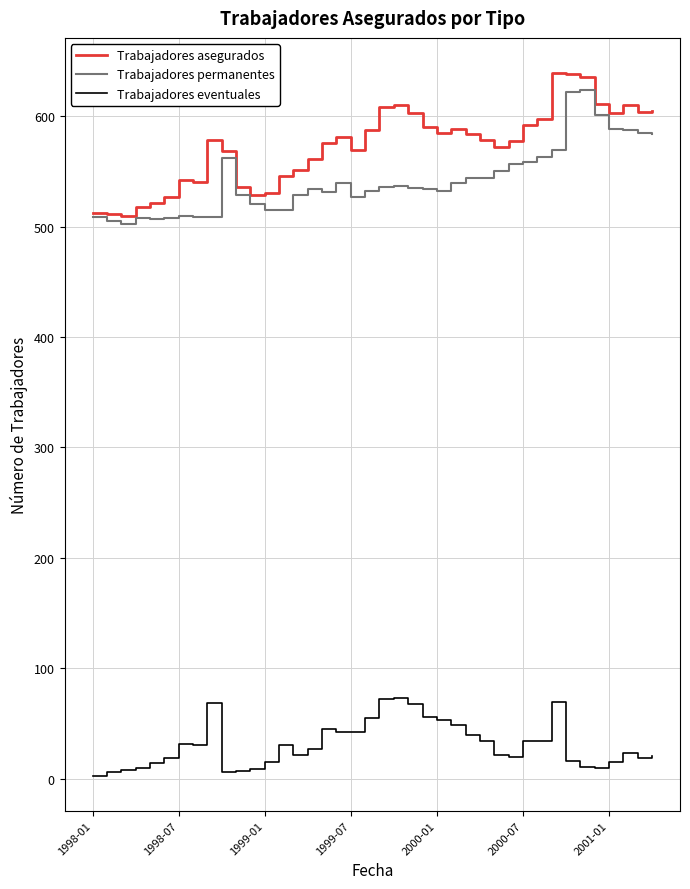

Which series has the largest total across all categories?

Trabajadores asegurados